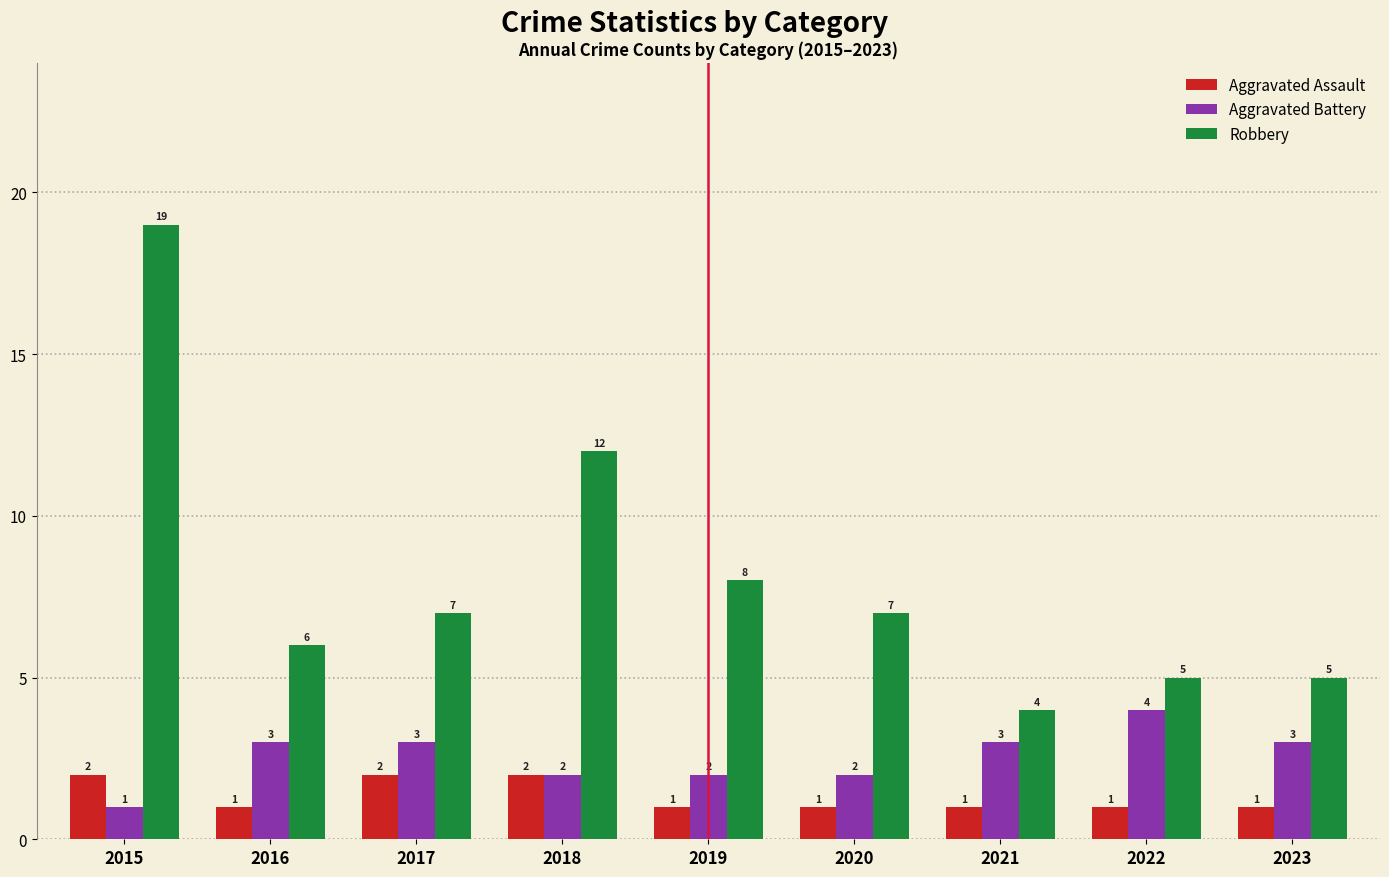

Reading left to right, list all the values displayed in this chart.

Aggravated Assault: 2	1	2	2	1	1	1	1	1
Aggravated Battery: 1	3	3	2	2	2	3	4	3
Robbery: 19	6	7	12	8	7	4	5	5